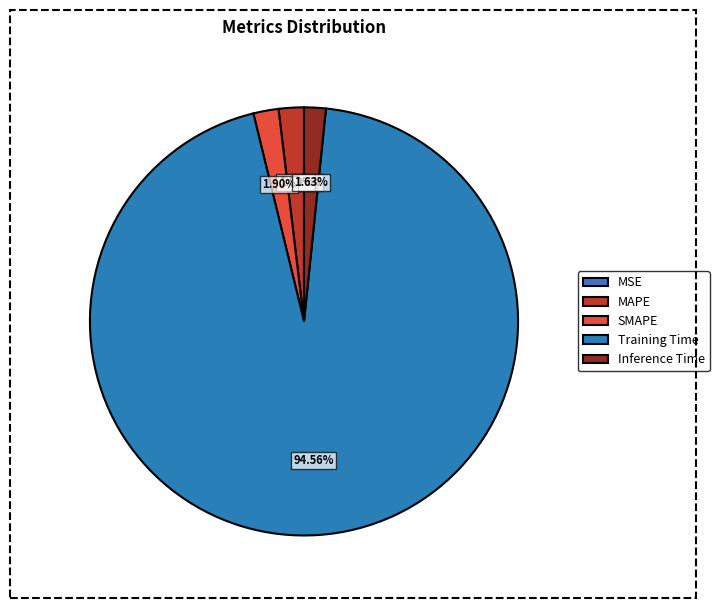

To the nearest percent, what is the combined percentage of Training Time and SMAPE?

96%